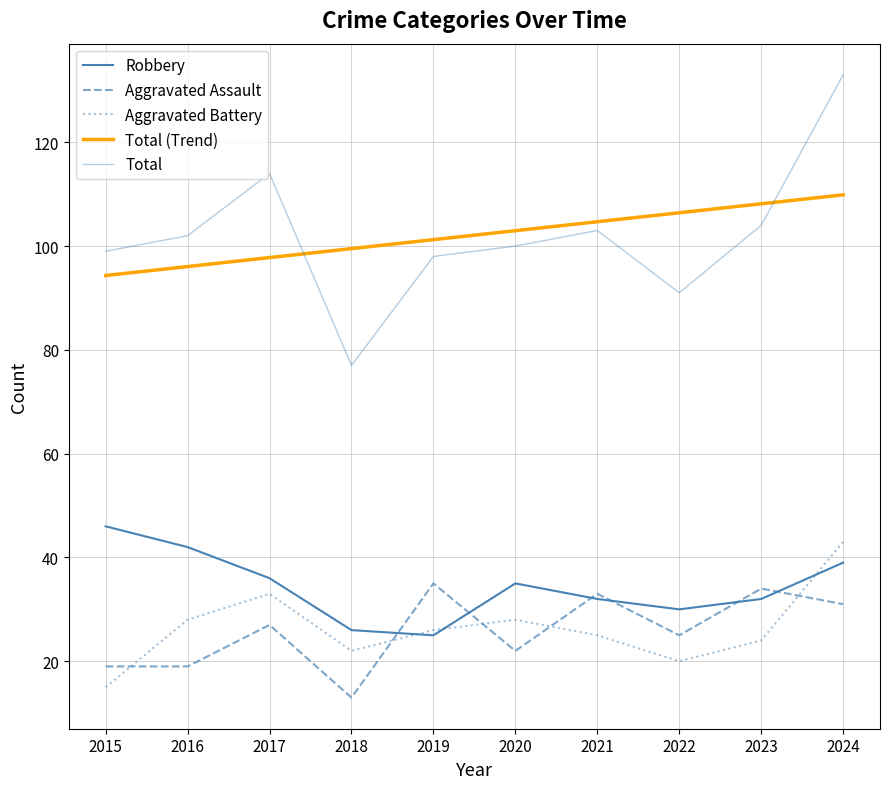

Is this an area chart (filled region under the line)?

No